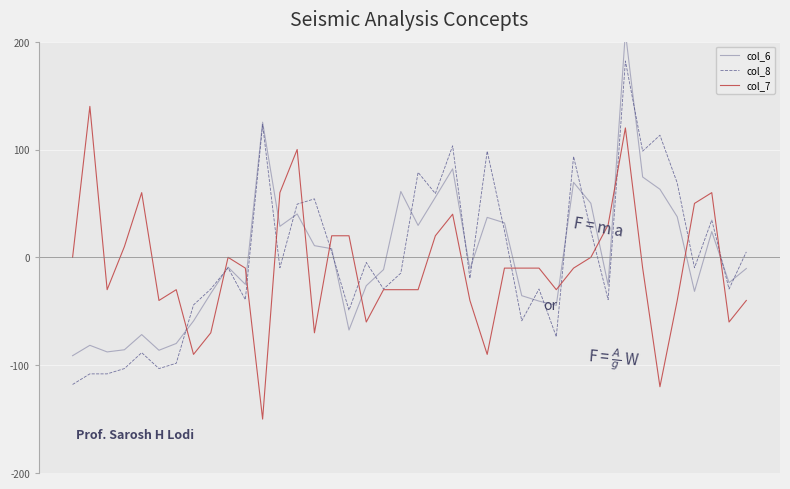

Is it true that col_6 equals -1.9 at 9?

False